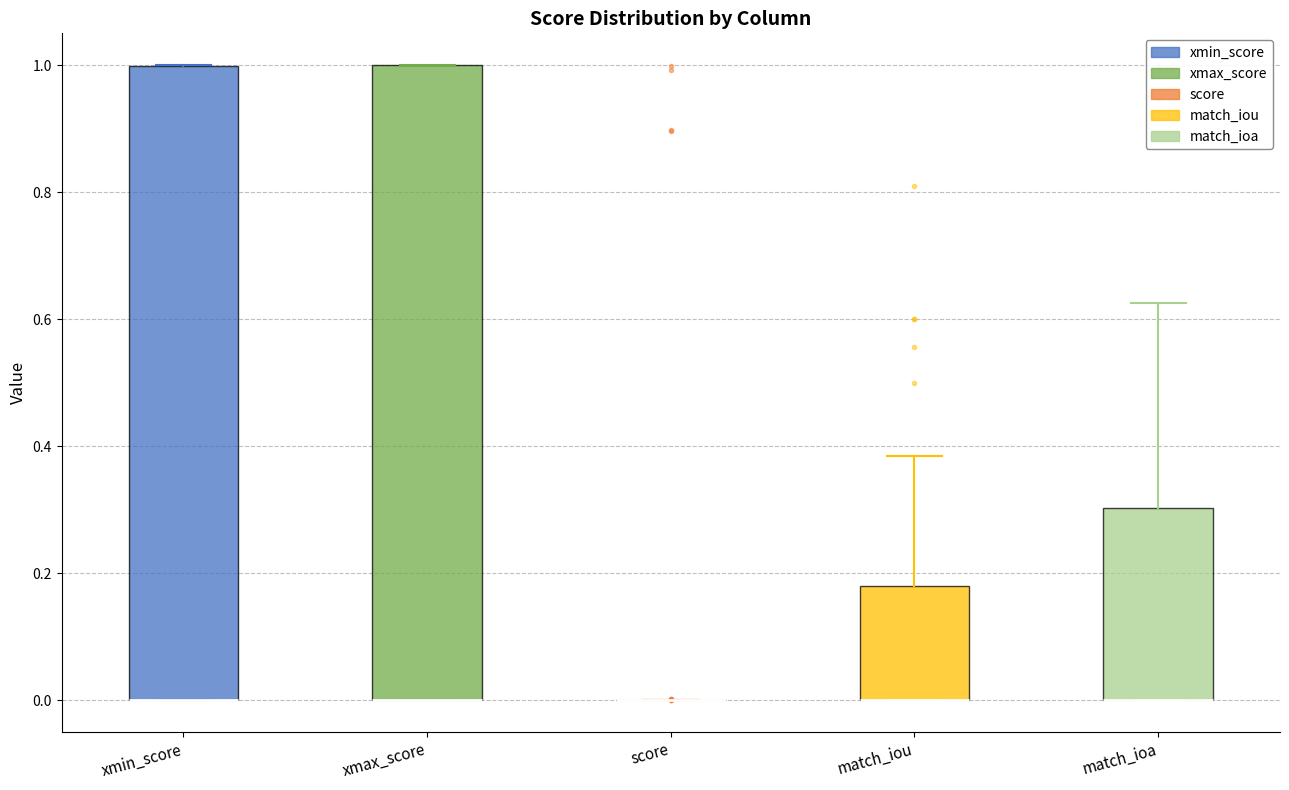

Reading left to right, transcribe this box plot: for each box, give where its median line is, the range the box spans, and where its two whiskers end, as read against the y-axis. The values are not printed on the chart, so give them approximately, as read against the axis.

xmin_score: median 0.00 (drawn on the box's lower edge), box 0.00 to 1.00, whiskers 0.00 to 1.00
xmax_score: median 0.00 (drawn on the box's lower edge), box 0.00 to 1.00, whiskers 0.00 to 1.00
score: box collapsed to a line at 0.00, whiskers 0.00 to 0.00
match_iou: median 0.00 (drawn on the box's lower edge), box 0.00 to 0.18, whiskers 0.00 to 0.38
match_ioa: median 0.00 (drawn on the box's lower edge), box 0.00 to 0.30, whiskers 0.00 to 0.62